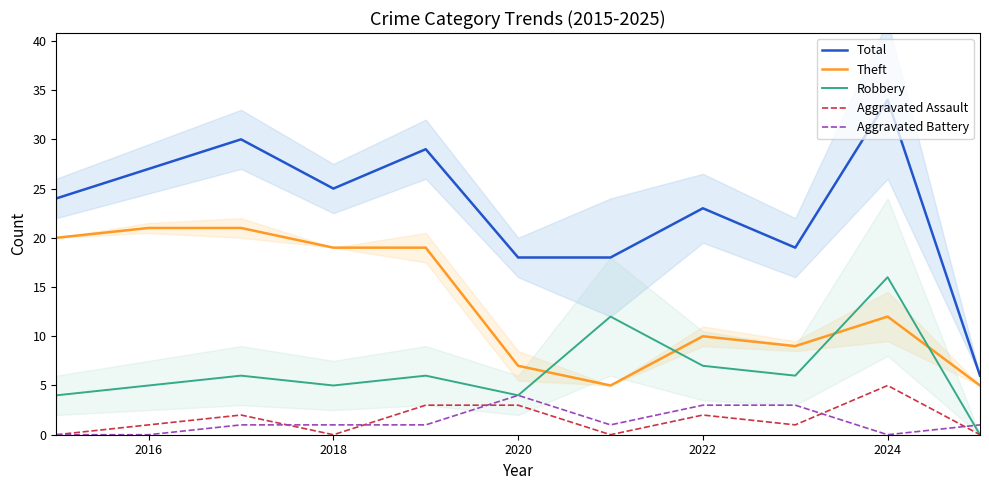

What is the minimum value for Theft?

5